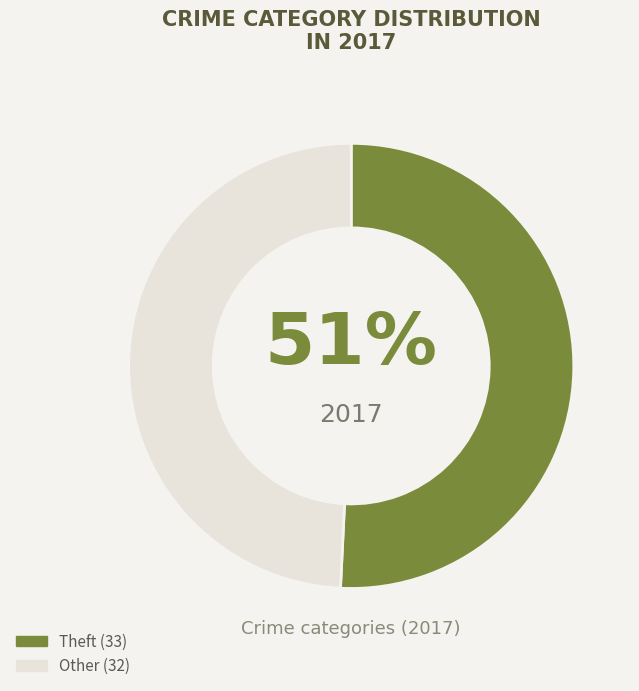

To the nearest percent, what is the difference between the largest and smallest slice percentages?

2%